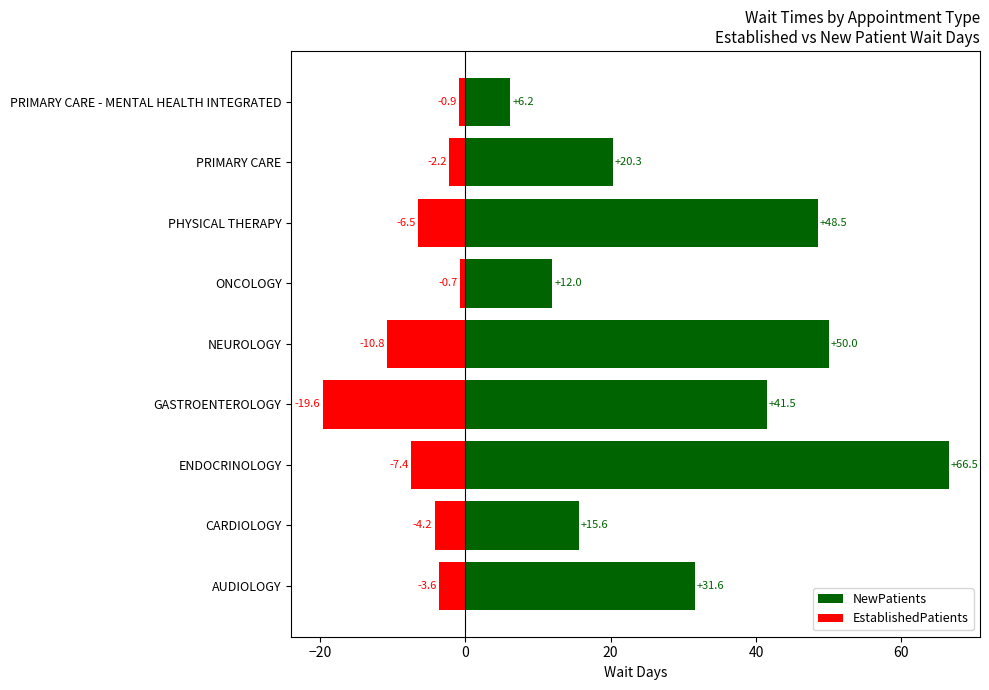

At how many categories does at least one series exceed 26?

5